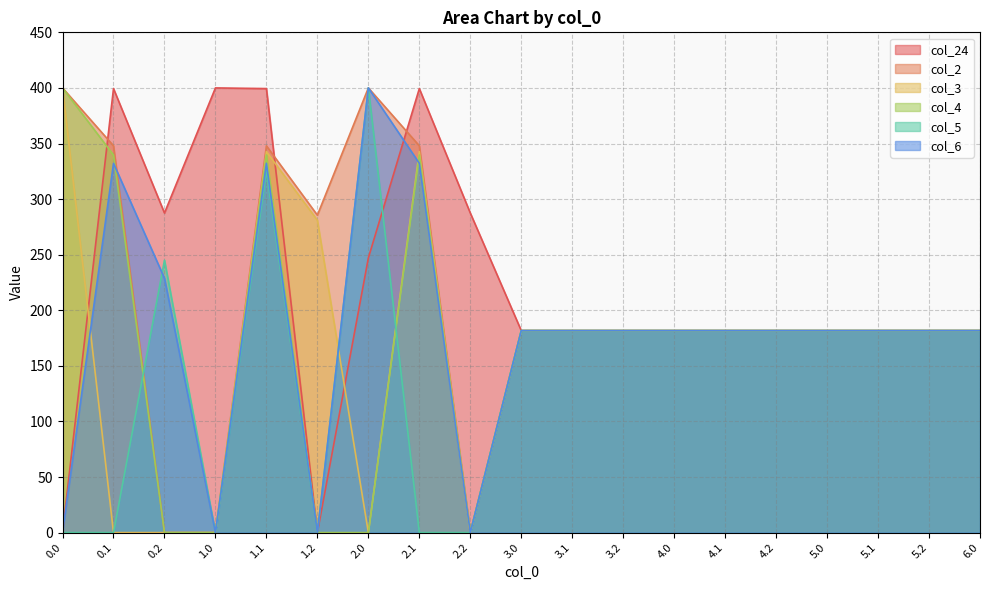

What is the value of the col_24 point at the 7th from the left?

247.0